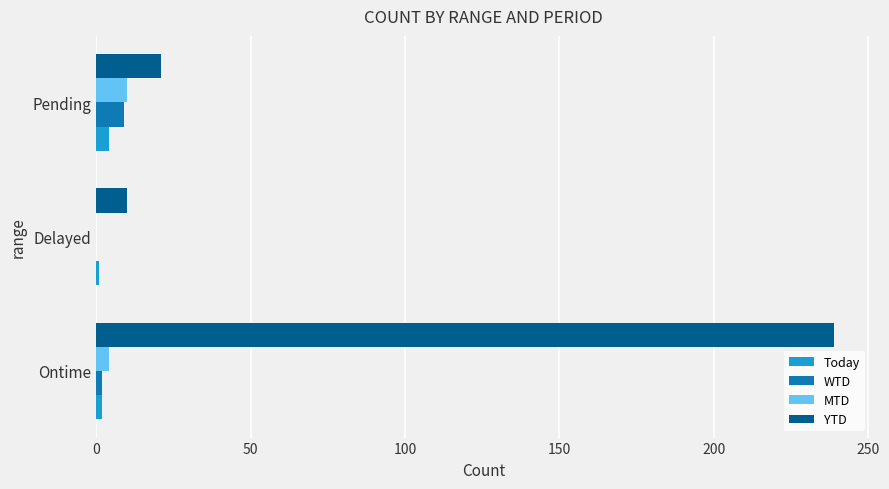

What is the greatest value displayed?

239